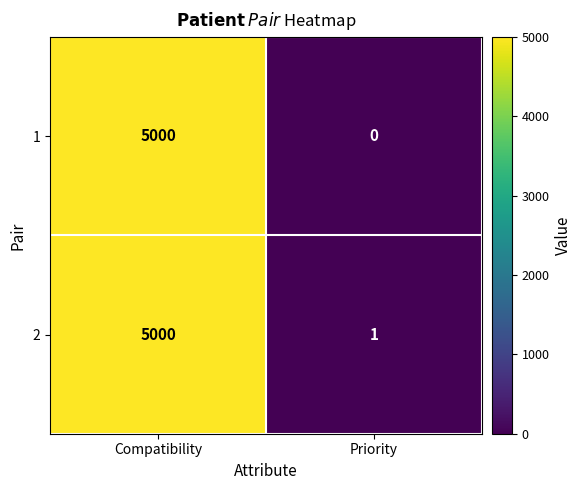

List the series in order of their overall mean, highest first.

2, 1